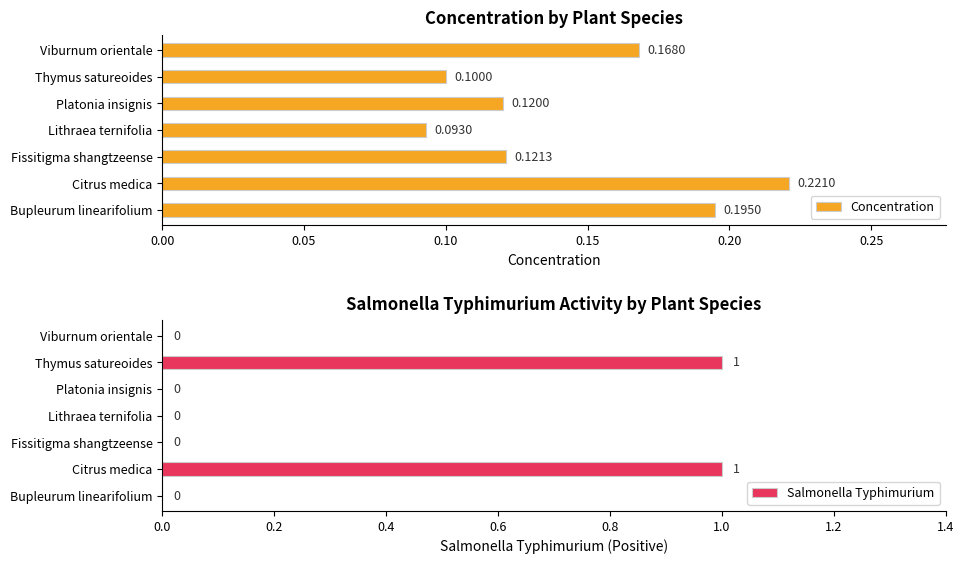

What is the difference between the maximum and minimum values in the Salmonella Typhimurium series?

1.0